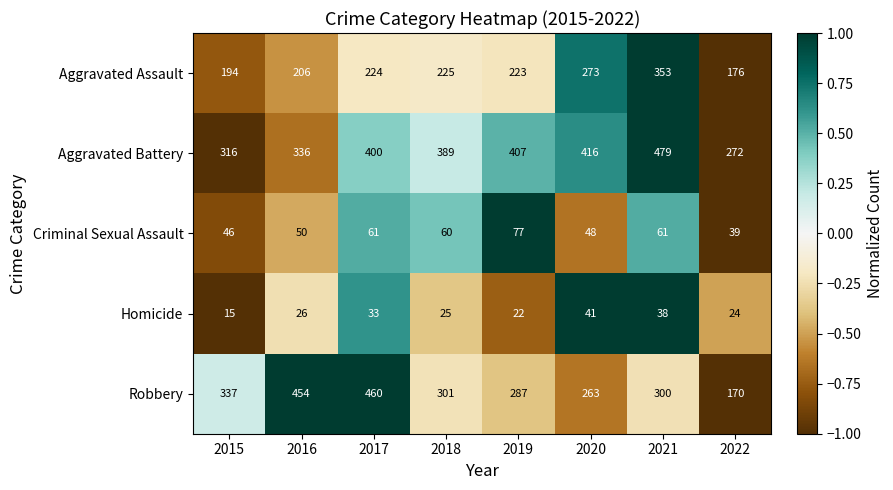

The value of Robbery at 2018 is 301. True or false?

True